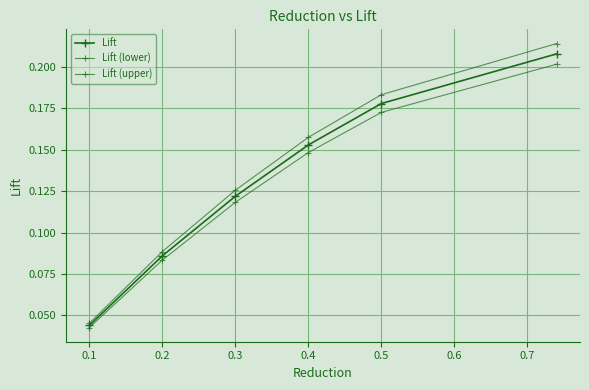

Reading left to right, transcribe all the data shown in this chart.

Lift: 0.0	0.1	0.1	0.2	0.2	0.2
Lift (lower): 0.0	0.1	0.1	0.1	0.2	0.2
Lift (upper): 0.0	0.1	0.1	0.2	0.2	0.2